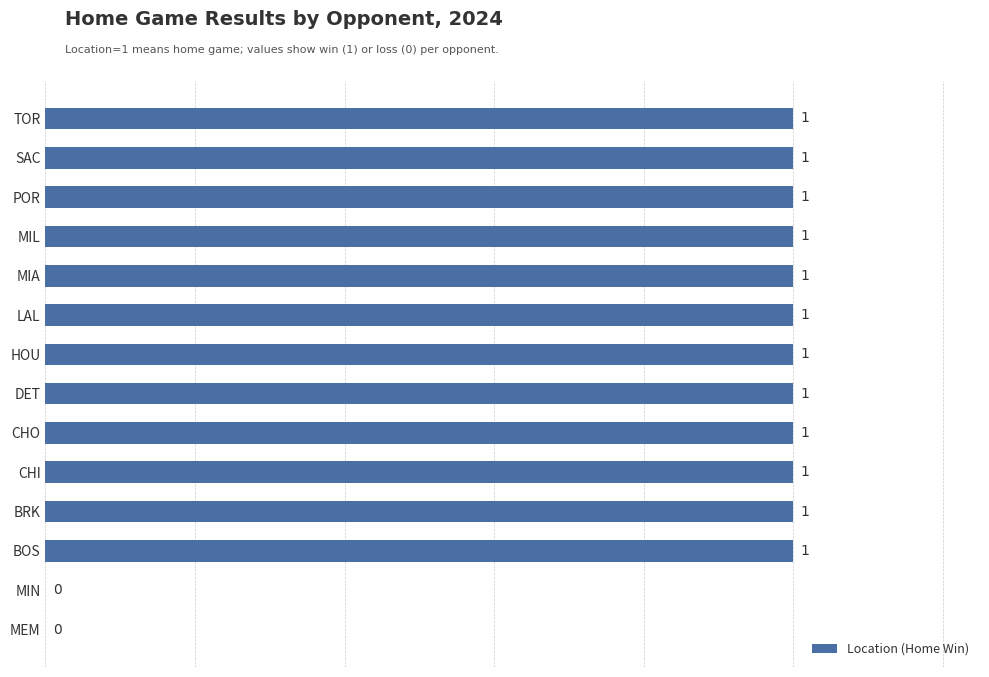

What is the average value?

1